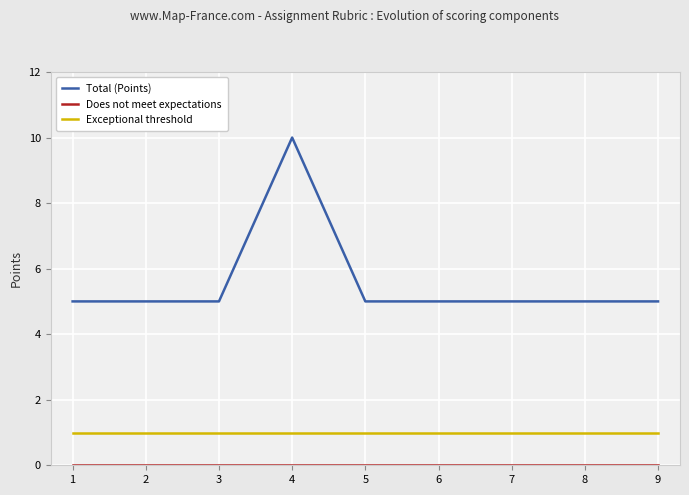

Rank the series by their maximum value, from highest to lowest.

Total (Points), Exceptional threshold, Does not meet expectations